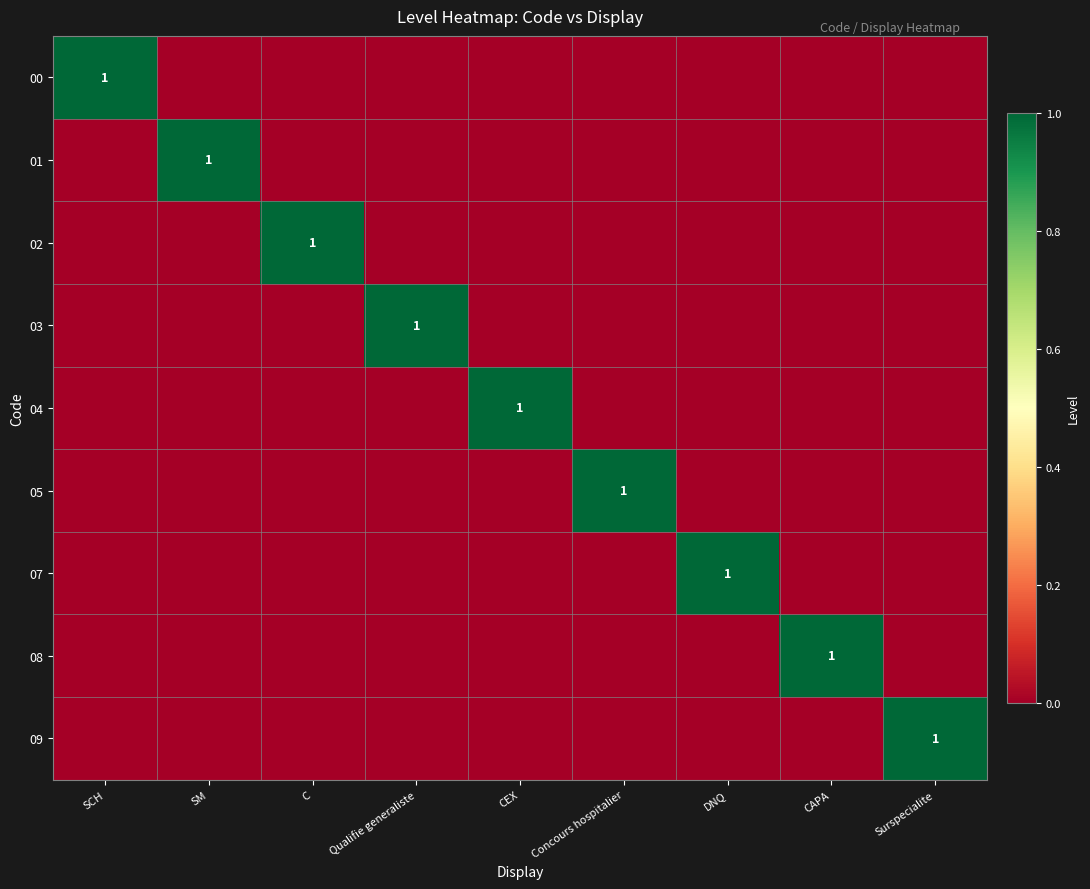

The value of 04 at CEX is 1. True or false?

True